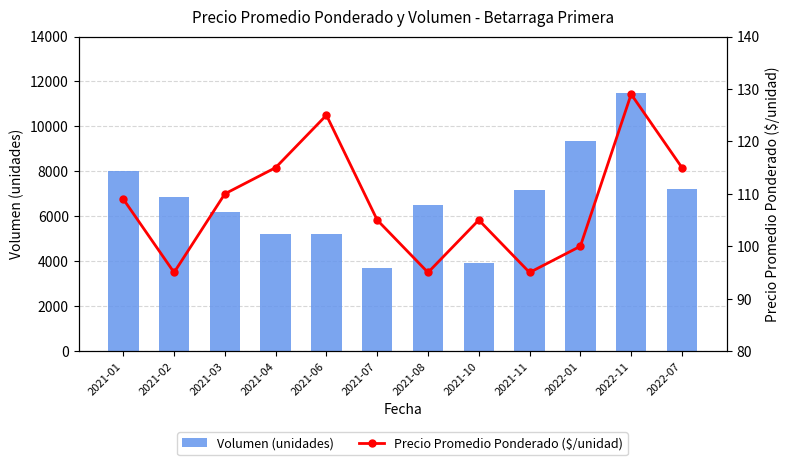

Between 2021-07 and 2022-07, which series saw the biggest shift?

Volumen (unidades)